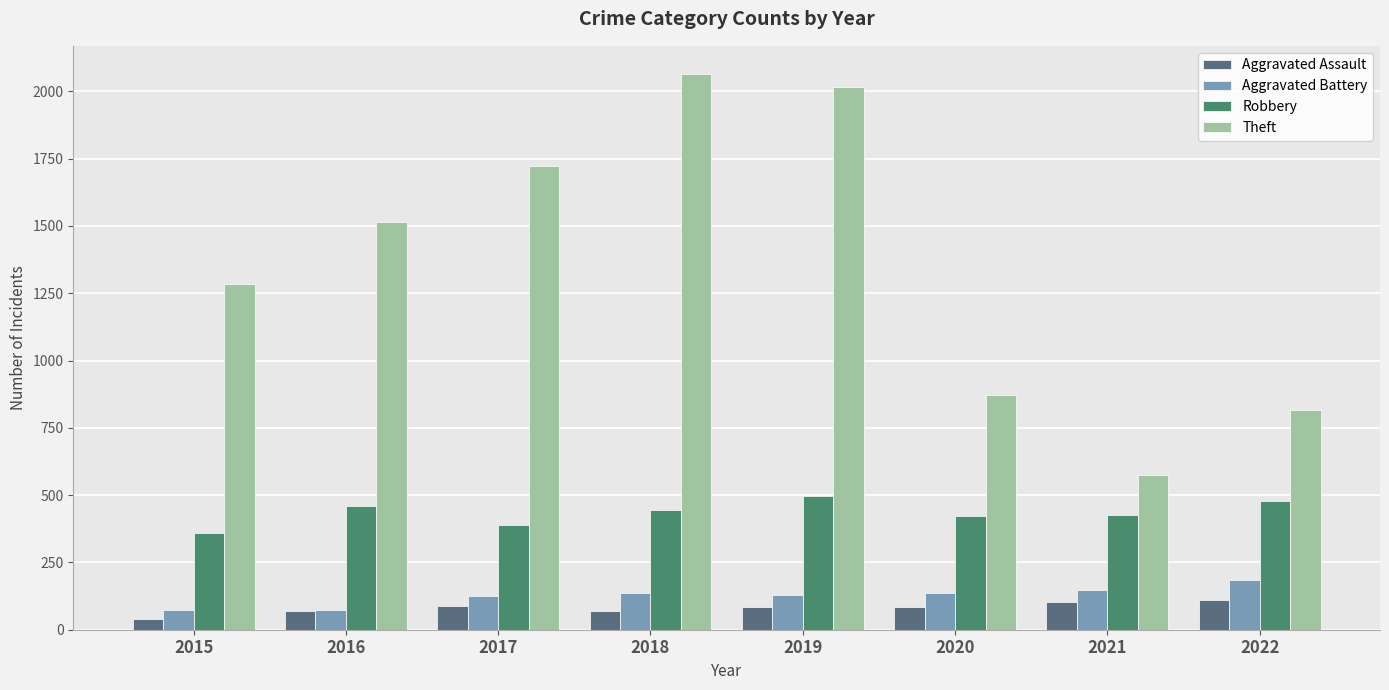

Which series has the largest total across all categories?

Theft